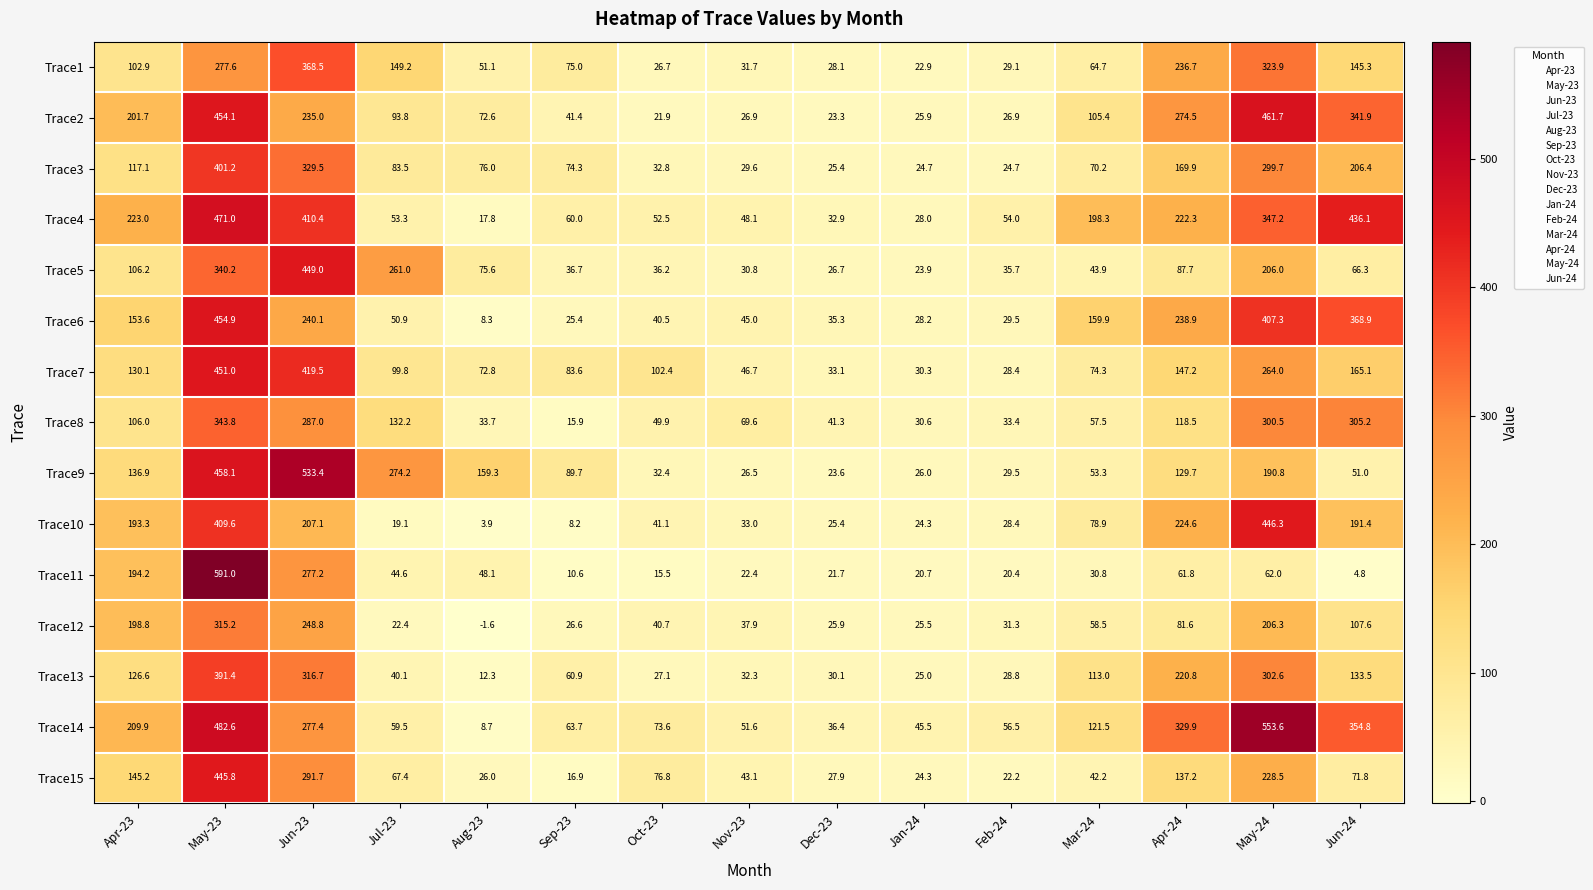

Rank the series by their maximum value, from highest to lowest.

Trace11, Trace14, Trace9, Trace4, Trace2, Trace6, Trace7, Trace5, Trace10, Trace15, Trace3, Trace13, Trace1, Trace8, Trace12